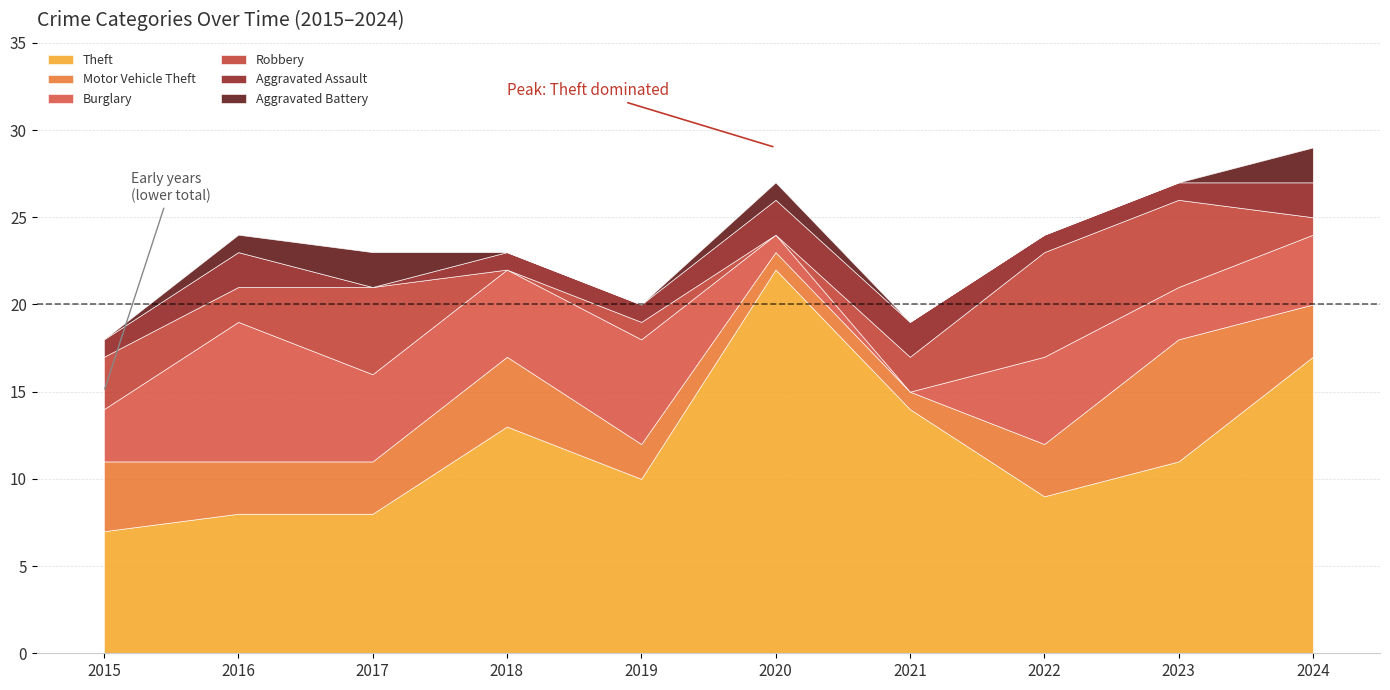

At which label is Motor Vehicle Theft closest to 4?

2015